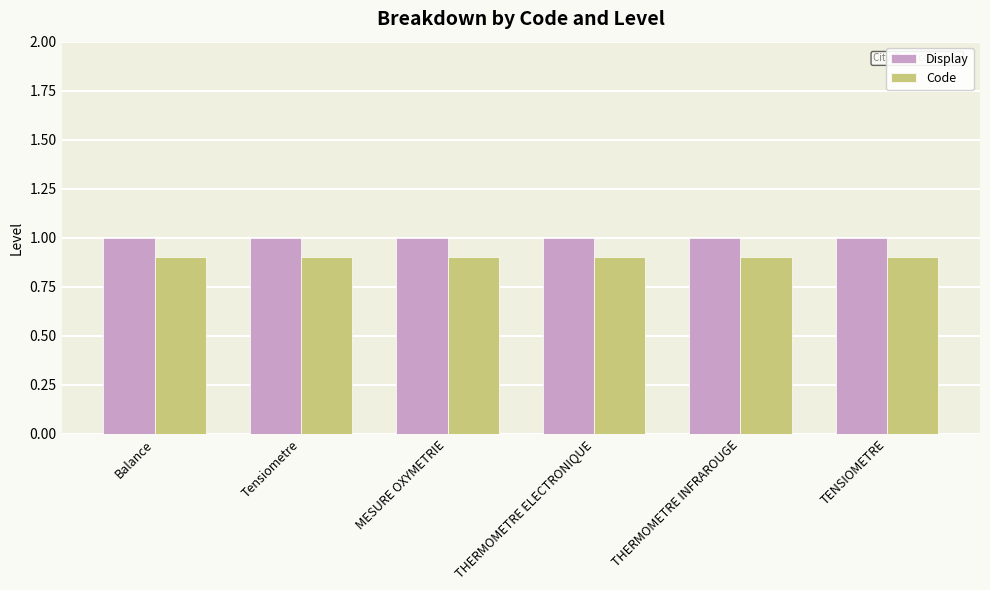

How many groups of bars are there?

6